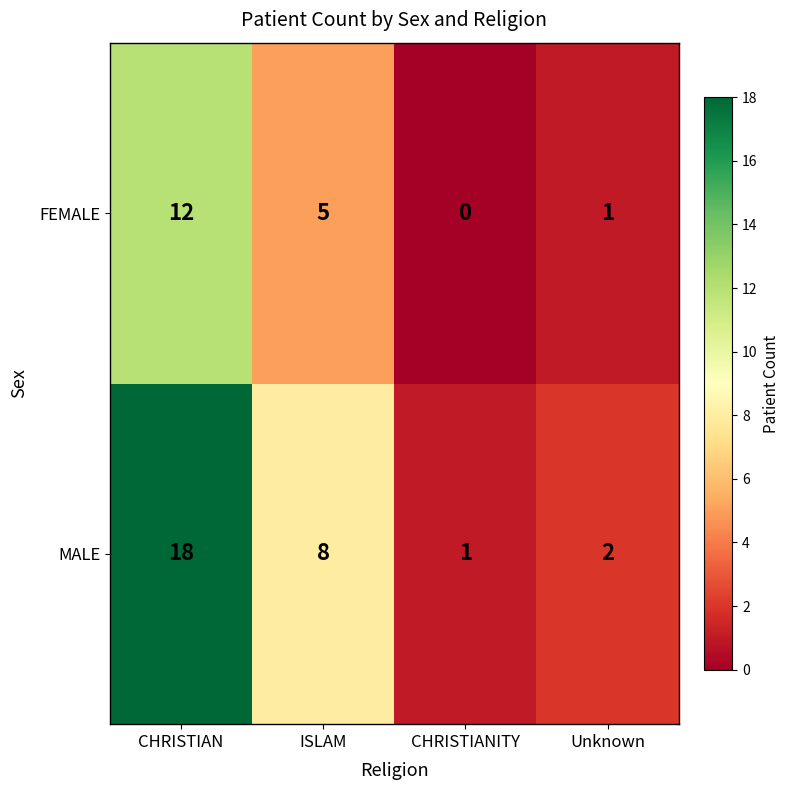

What is the difference between the maximum and minimum values in the FEMALE series?

12